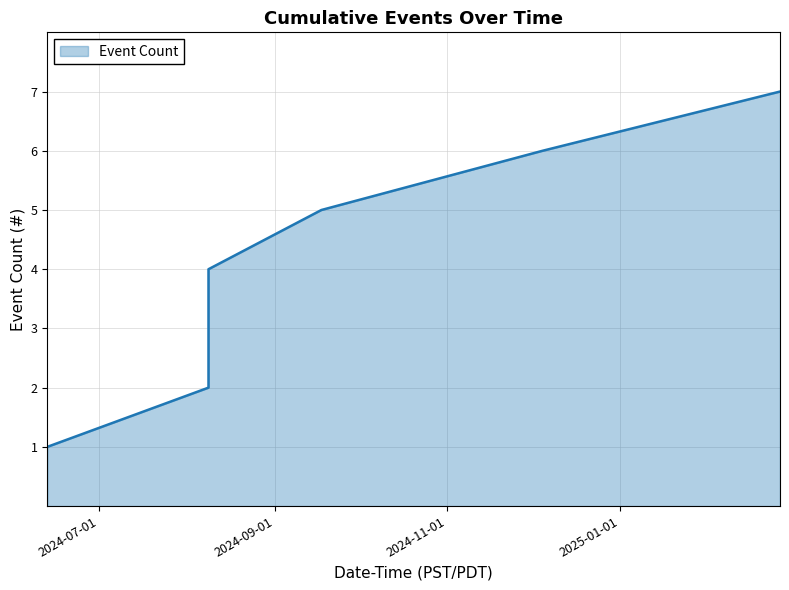

True or false: there are more than 0 points higher than both neighbors.

False